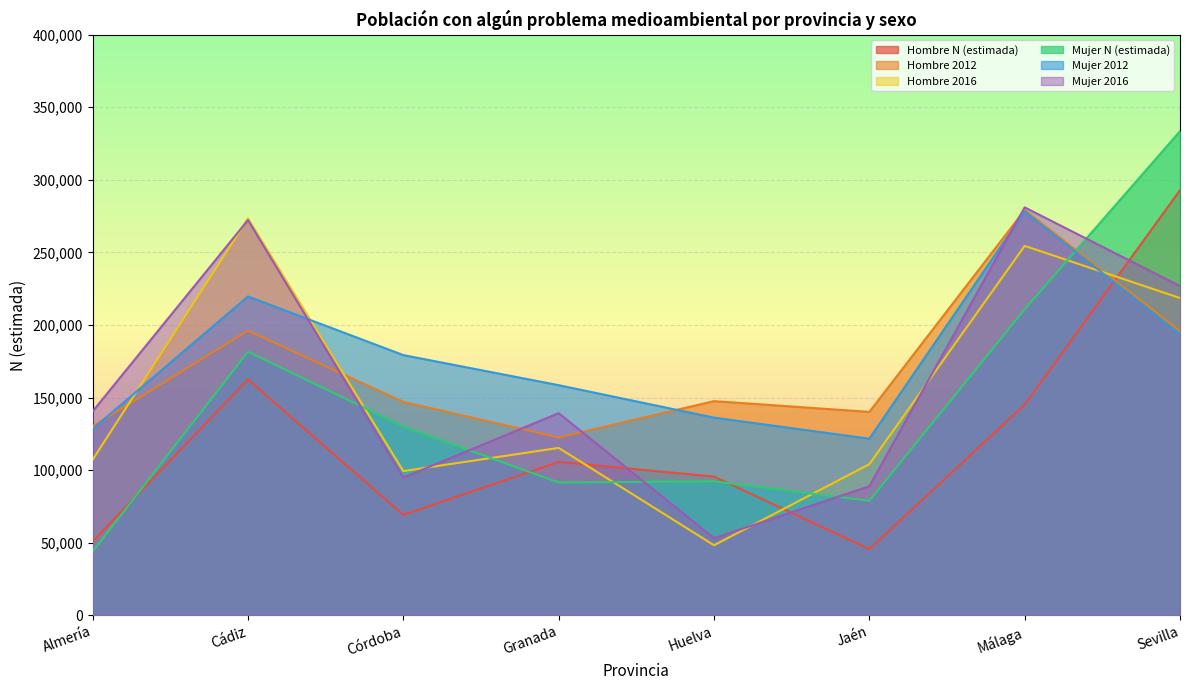

How many series are shown in this chart?

6